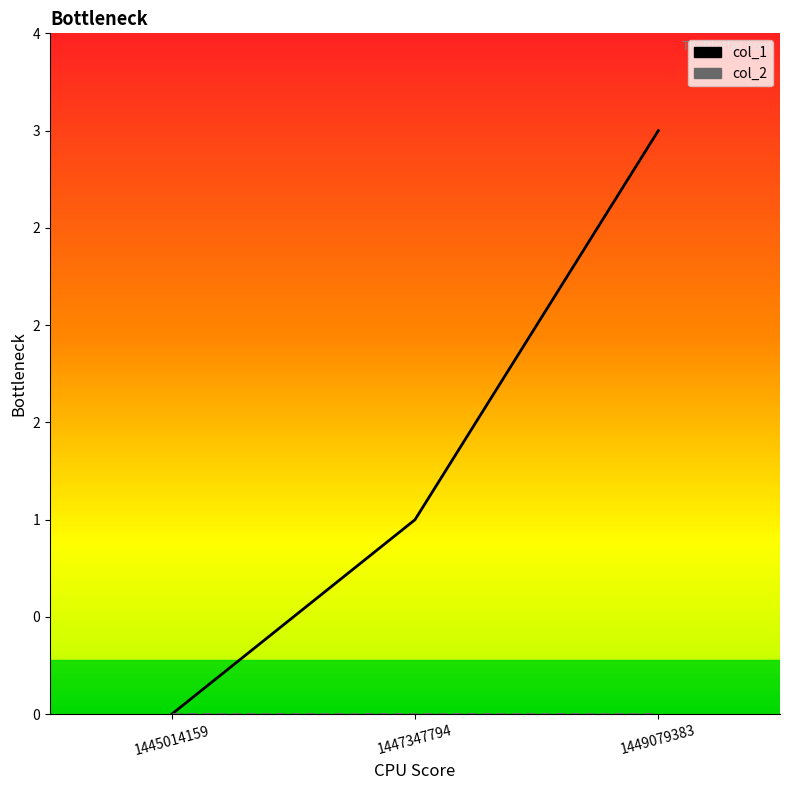

List the labels in order of value, smallest first.

1445014159, 1447347794, 1449079383